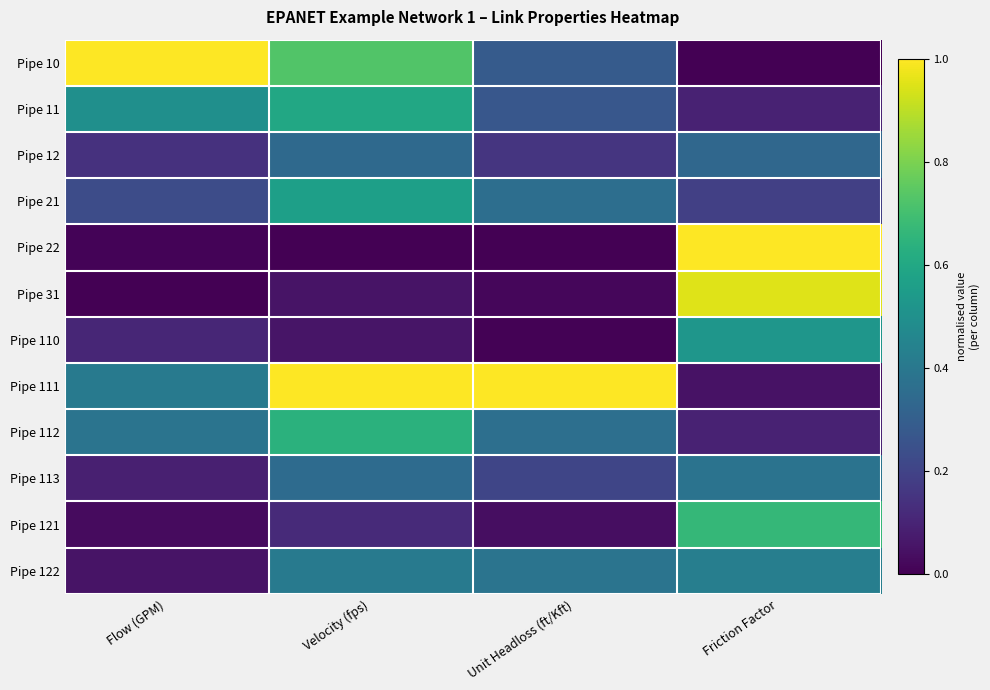

What is the difference between the highest and lowest values at Flow (GPM)?

1.0